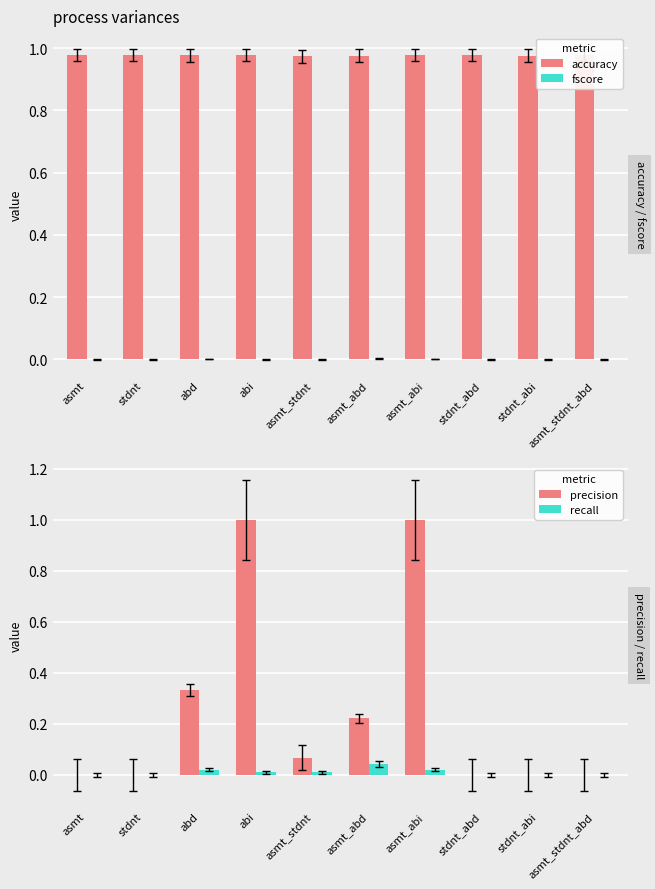

Between stdnt_abi and stdnt_abd, which is larger?

stdnt_abd